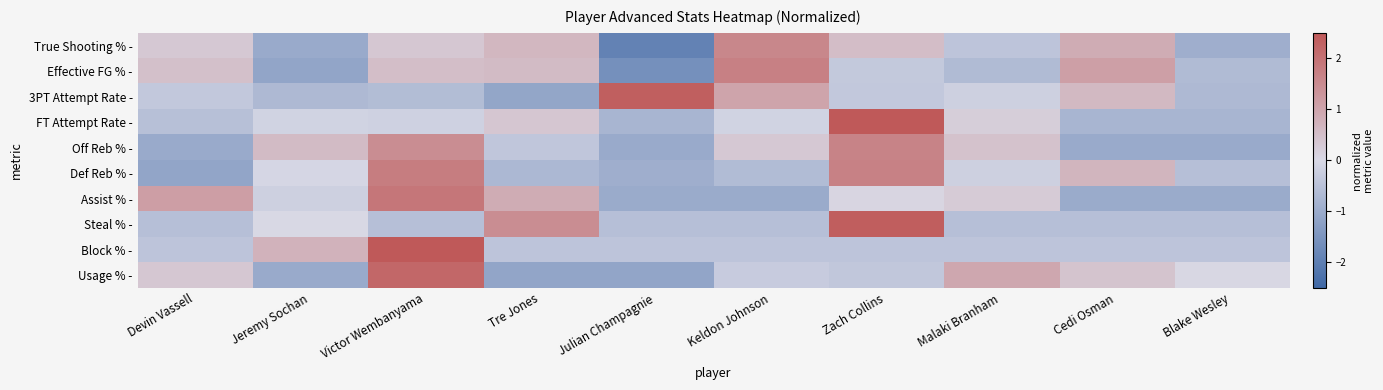

List the series in order of their peak value, highest first.

Block % -, FT Attempt Rate -, Steal % -, 3PT Attempt Rate -, Usage % -, Assist % -, Def Reb % -, Effective FG % -, Off Reb % -, True Shooting % -